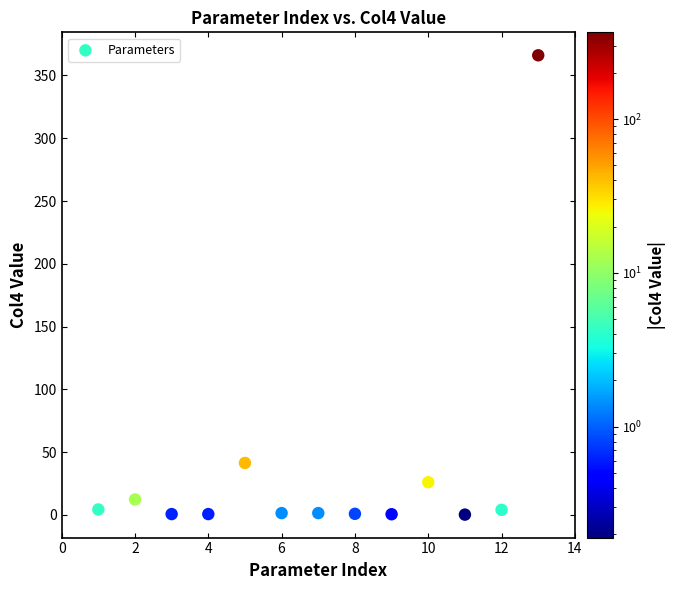

What Y value in the scatter plot is closest to 183?

41.3